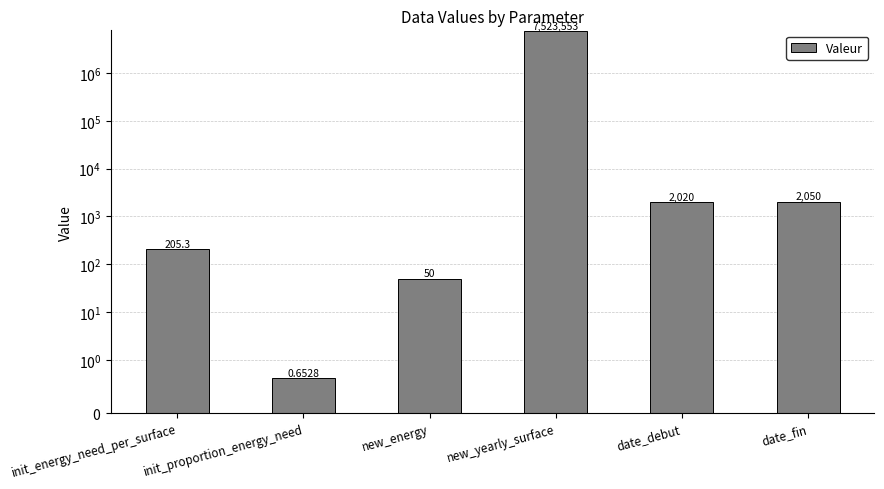

What is the maximum value shown in the chart?

7523553.0